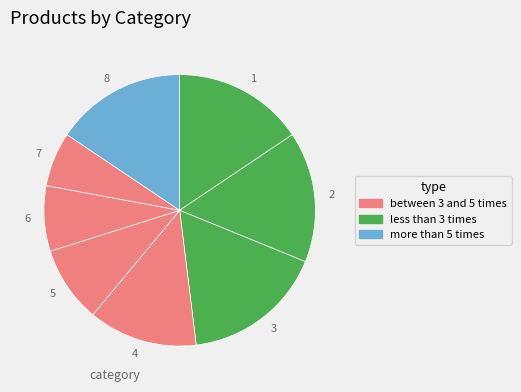

The 3 slice represents 17% of the pie. True or false?

True